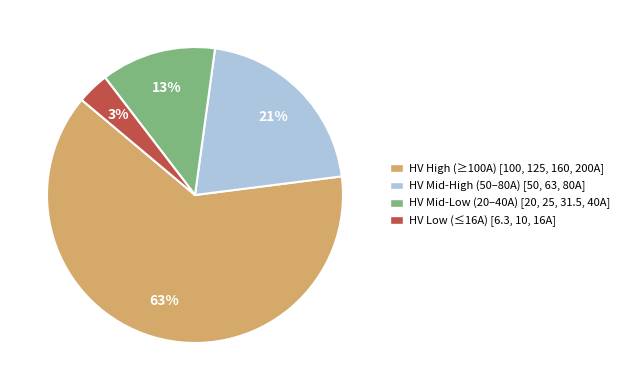

Which slice is the largest?

HV High (≥100A) [100, 125, 160, 200A]